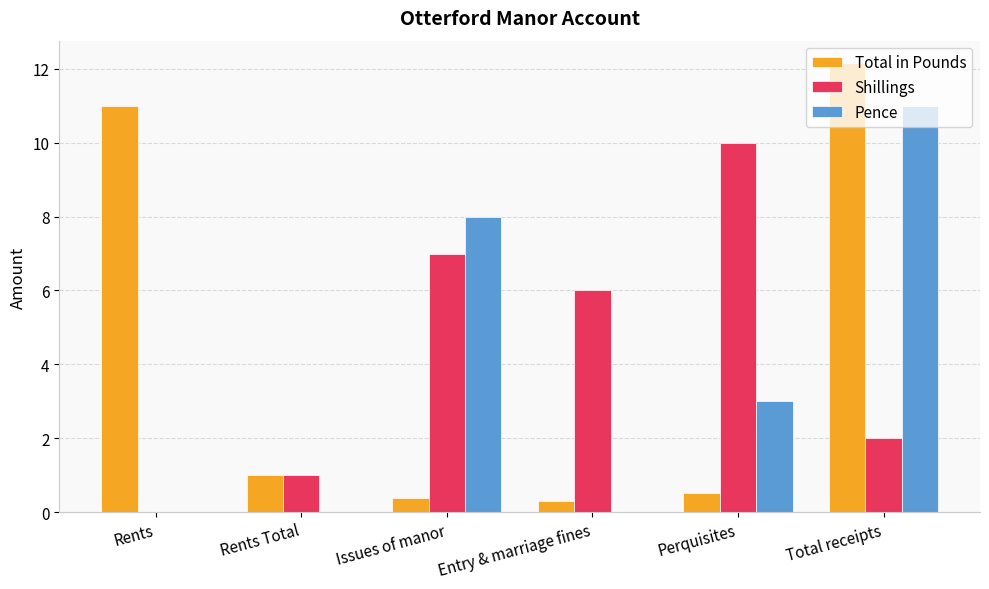

What is the maximum value for Pence?

11.0